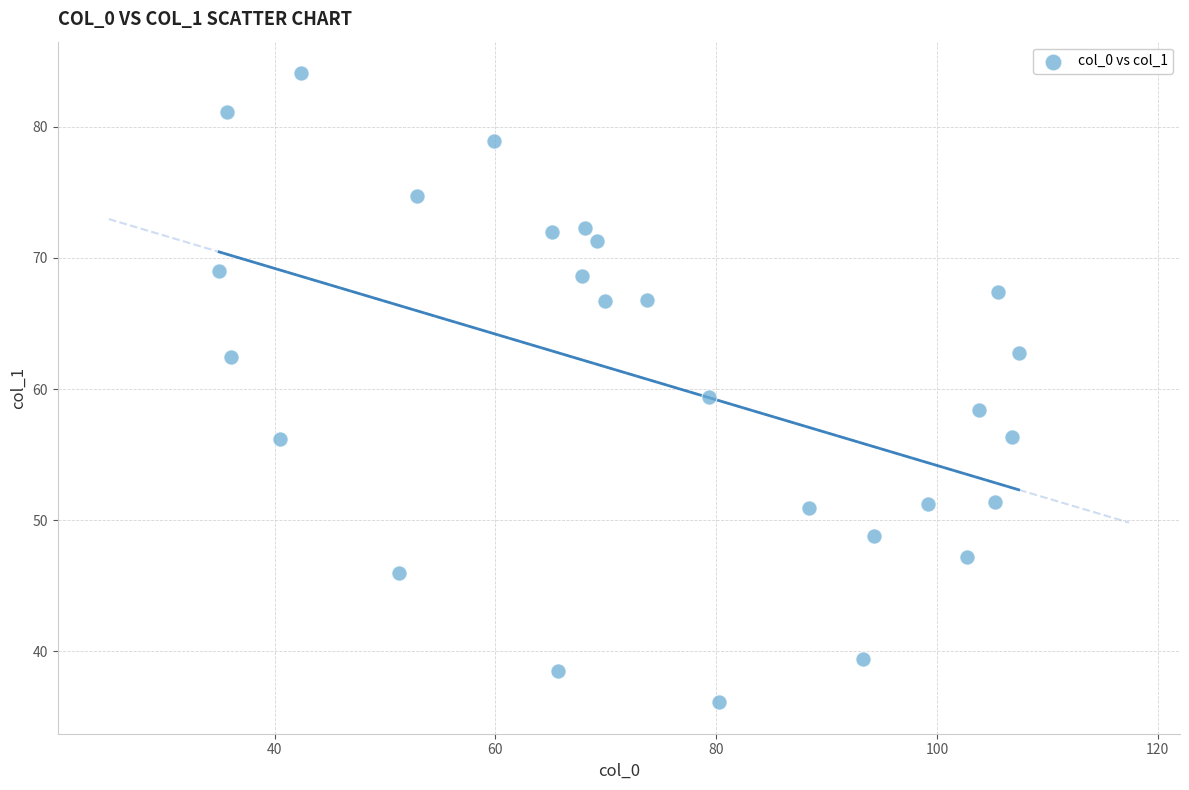

What Y value in the scatter plot is closest to 60?

59.4